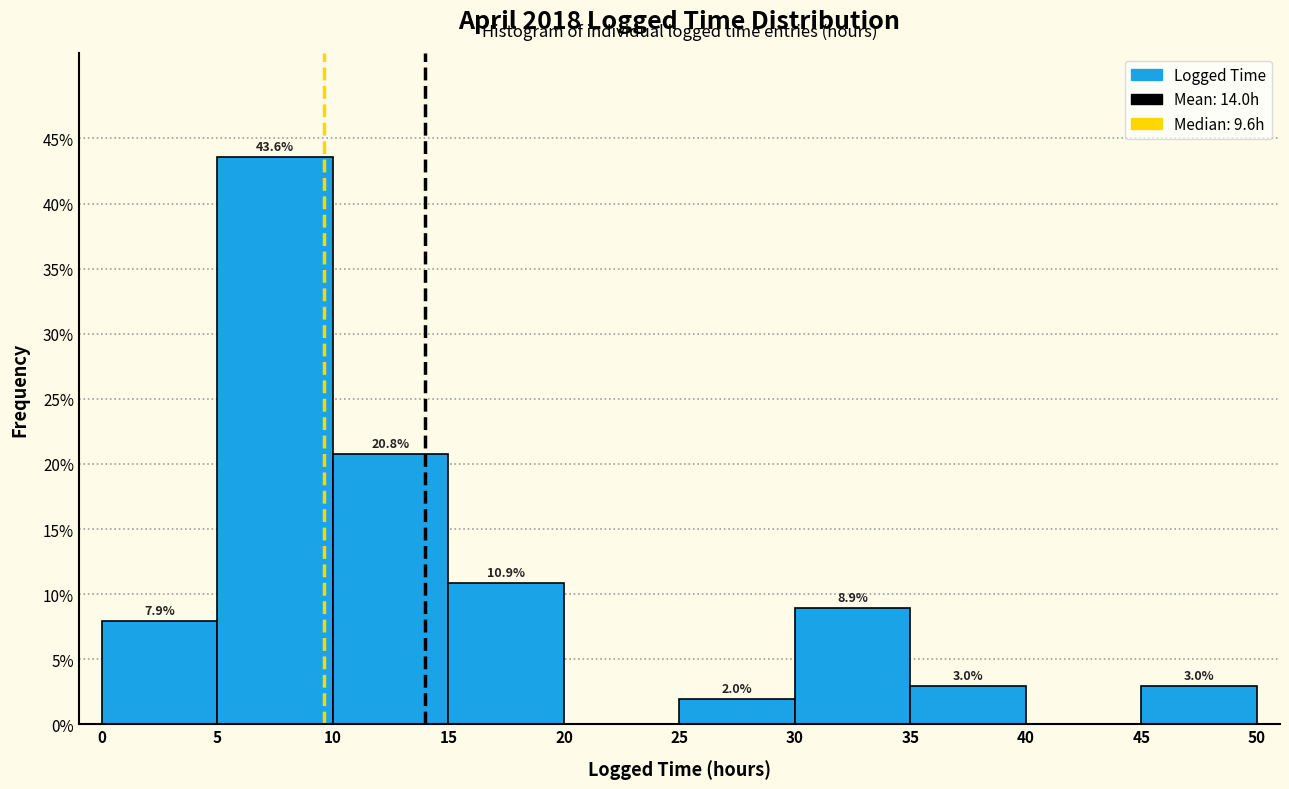

Over which range of the x-axis is the bar tallest?

5 to 10